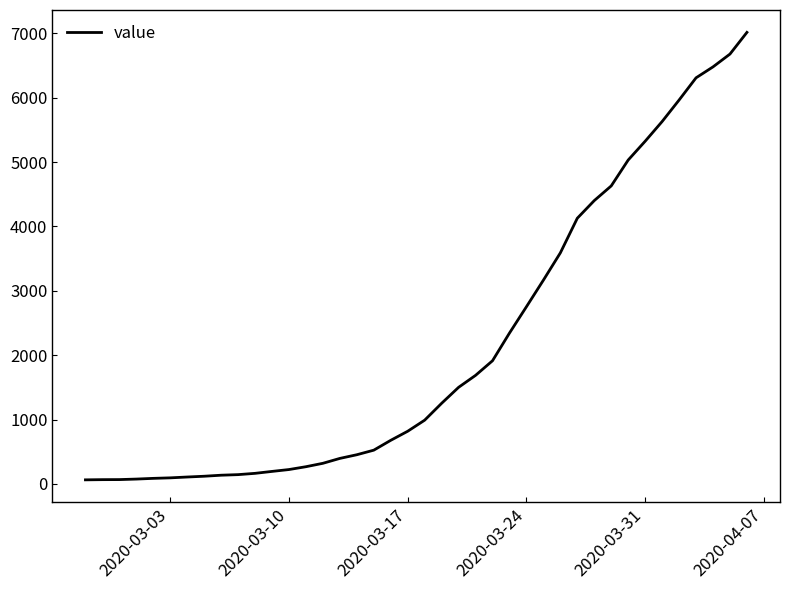

What is the difference between the maximum and minimum values?

6951